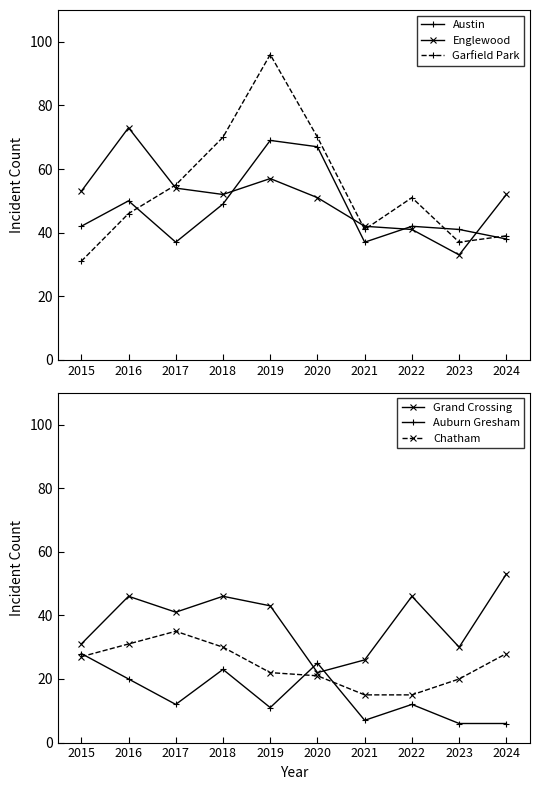

How many times do Englewood and Grand Crossing cross each other?

3